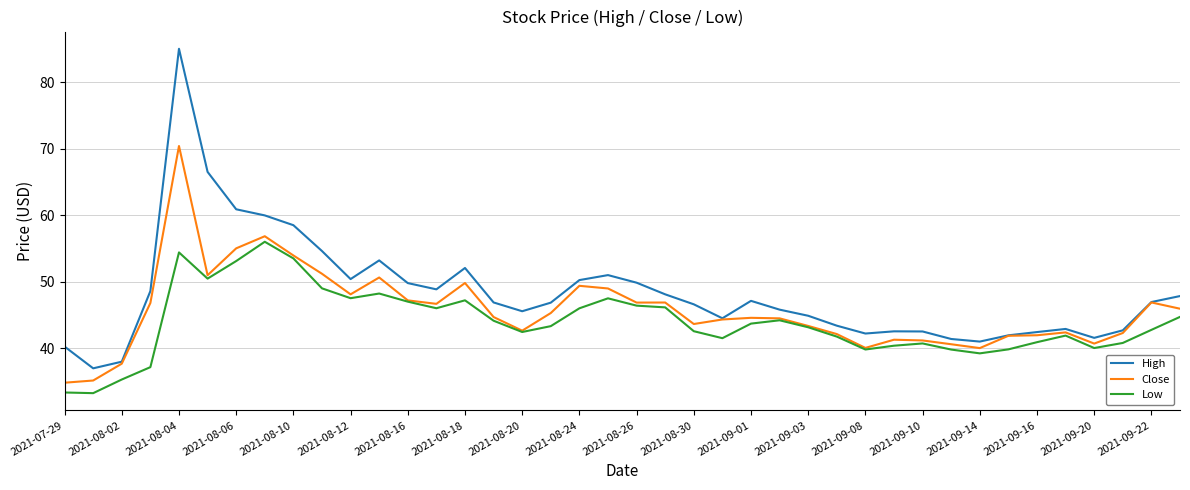

Which series has the widest spread of values?

High